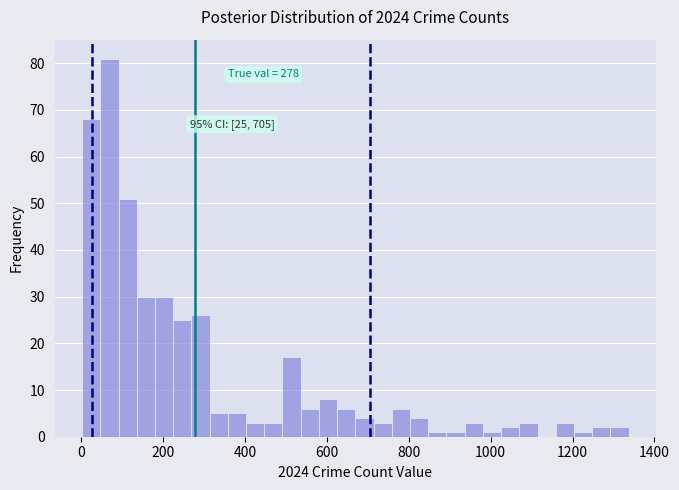

Read against the x-axis, roughly where is the centre of the tallest bar?

60